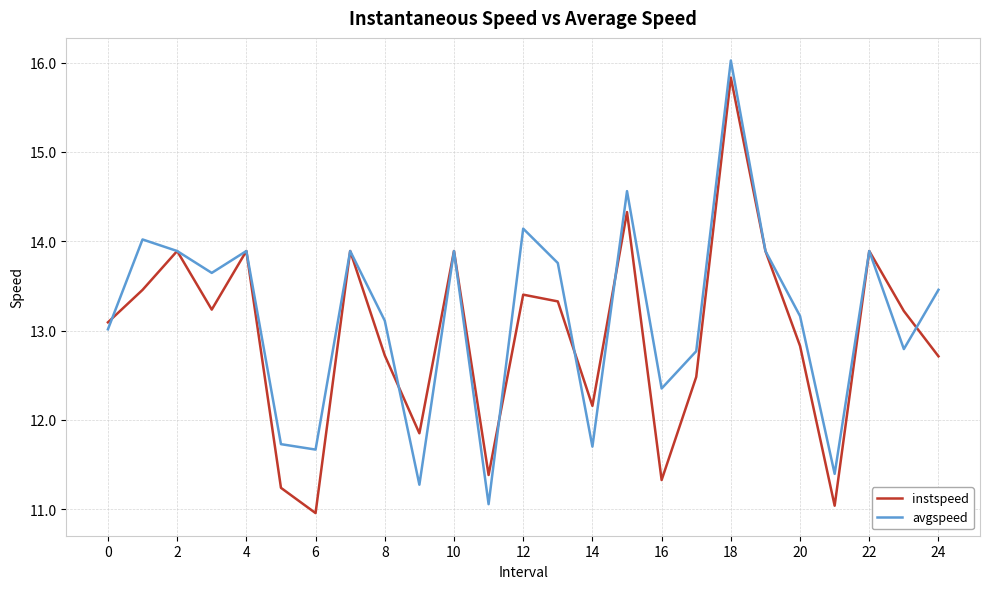

What is the highest value of the avgspeed series?

16.0